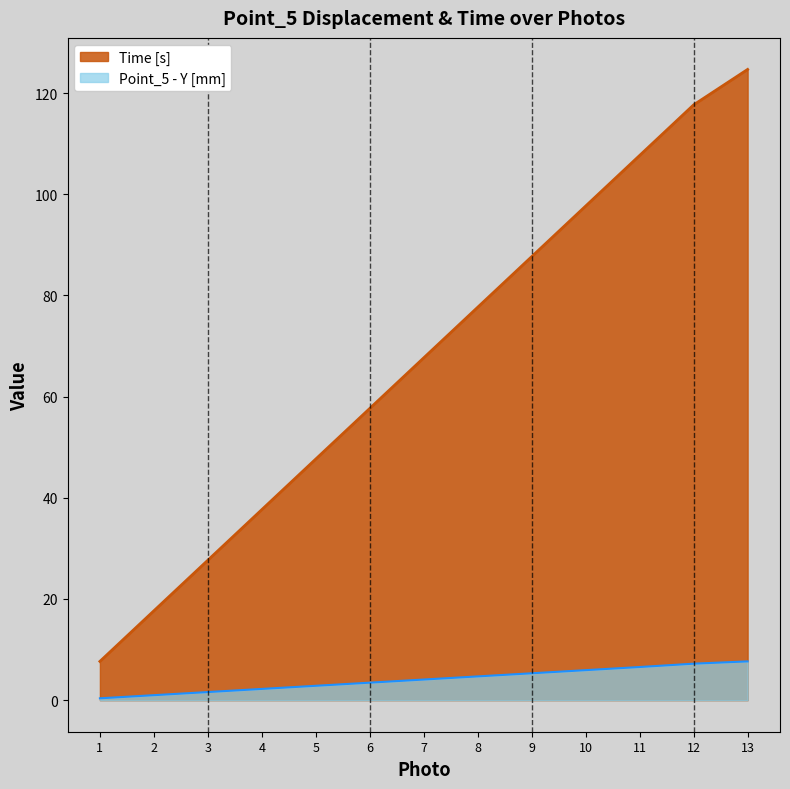

How many lines are shown in the chart?

2